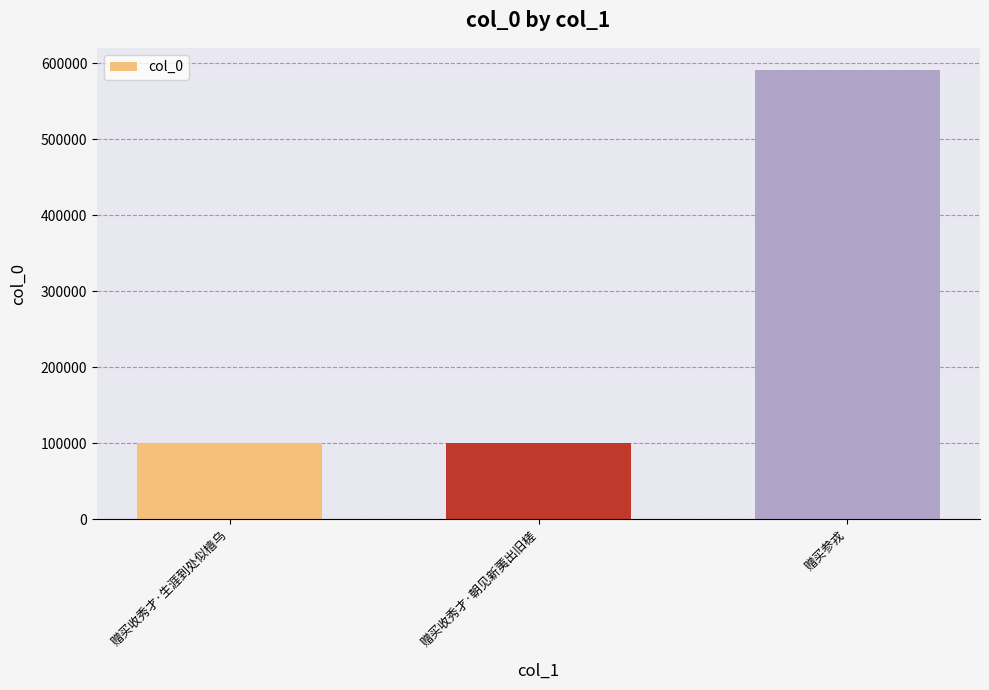

Which has a higher value, 赠买参戎 or 赠买收秀才·朝见新荑出旧槎?

赠买参戎